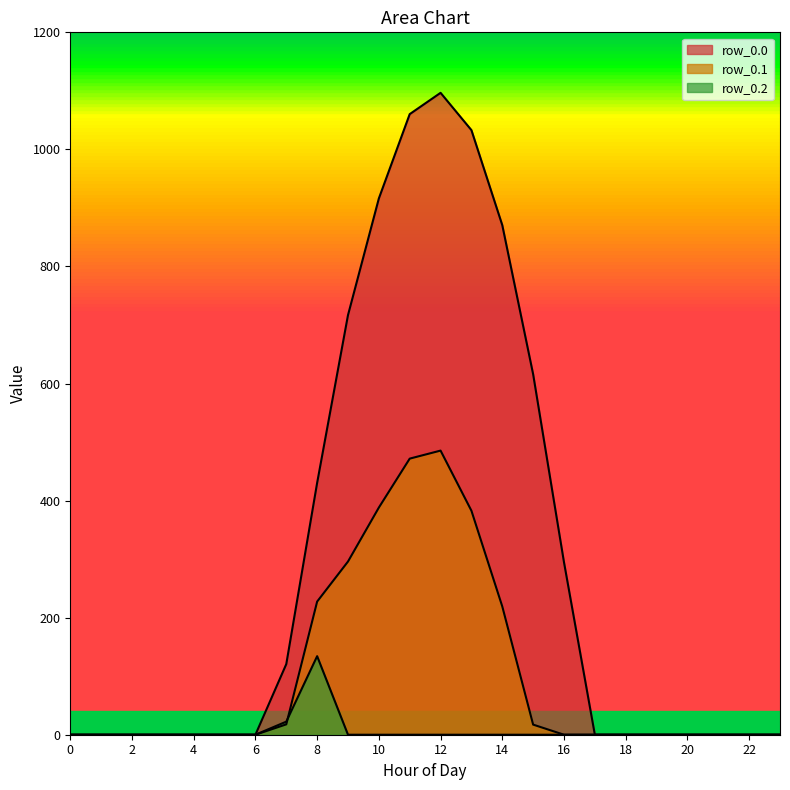

How many lines are shown in the chart?

3